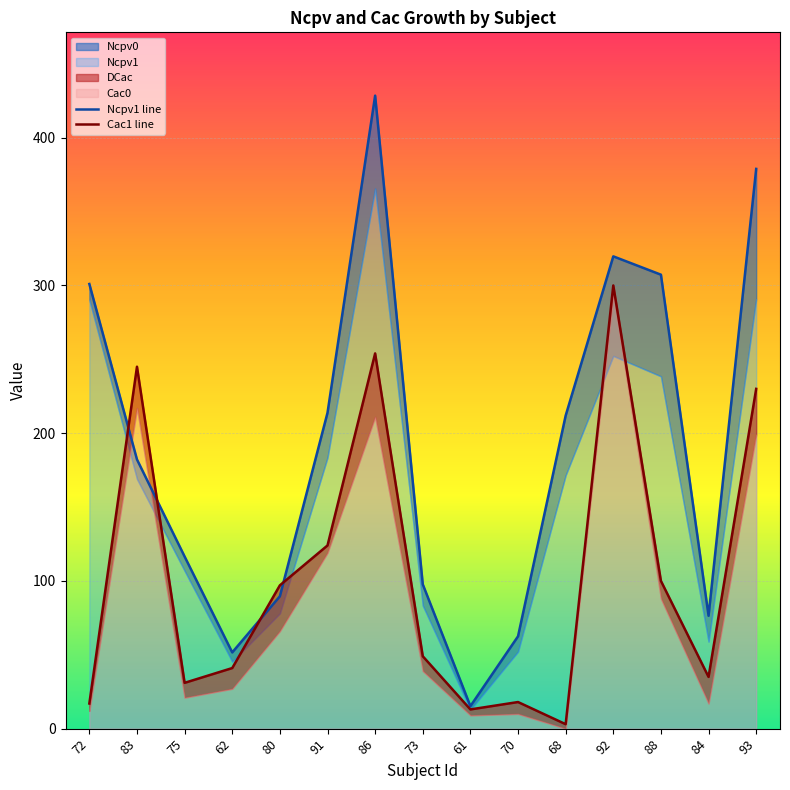

Between 75 and 91, which is larger?

91